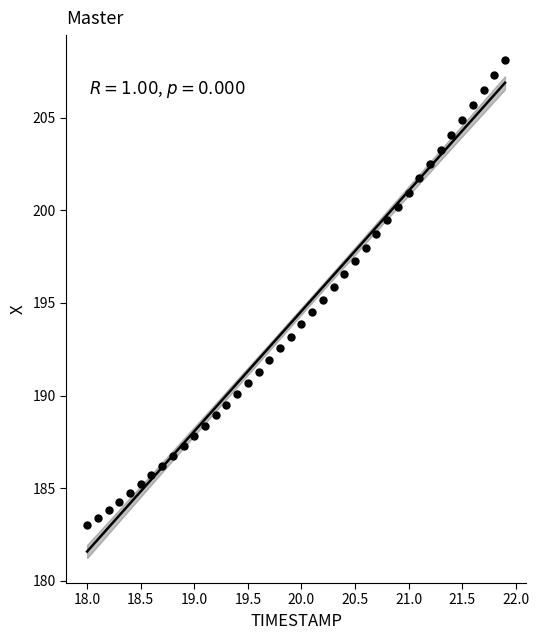

What is the range of Y values (max minus min)?

25.1